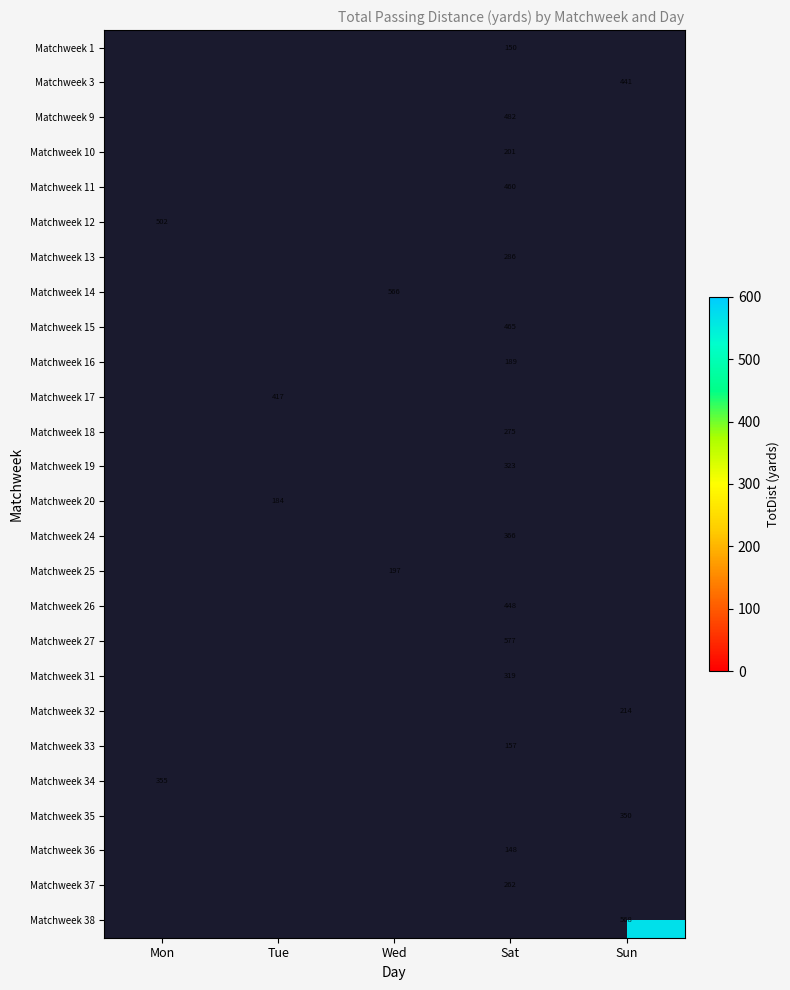

The value of Matchweek 34 at Mon is 355. True or false?

True